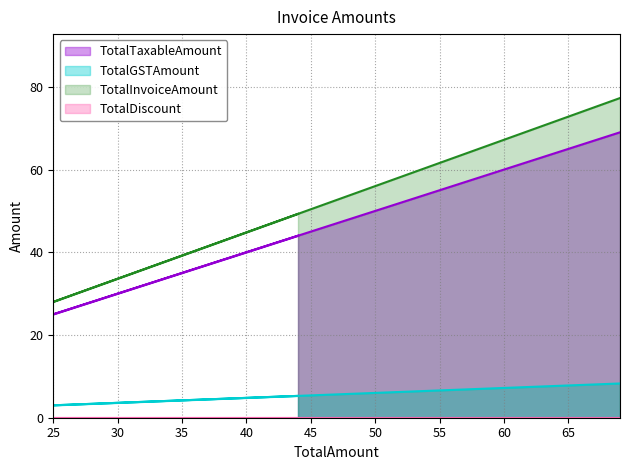

How many lines are shown in the chart?

4